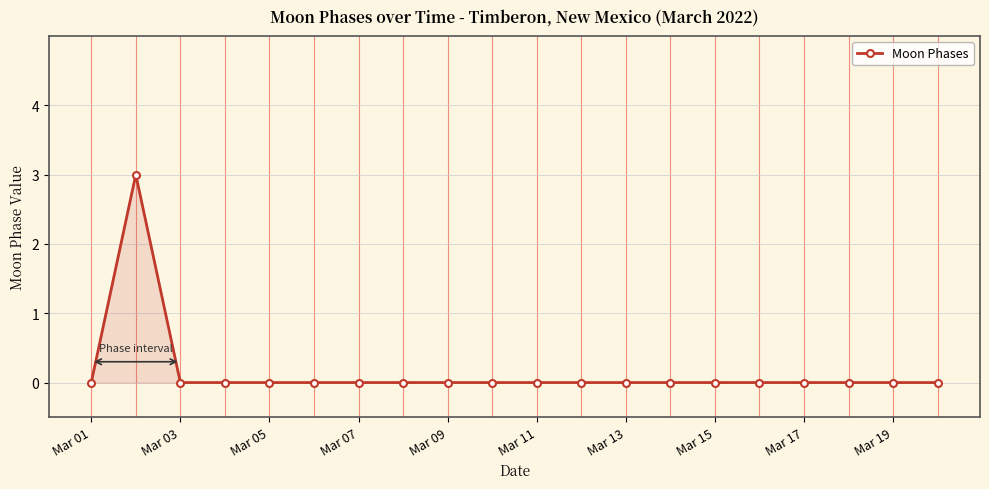

What is the maximum value shown in the chart?

3